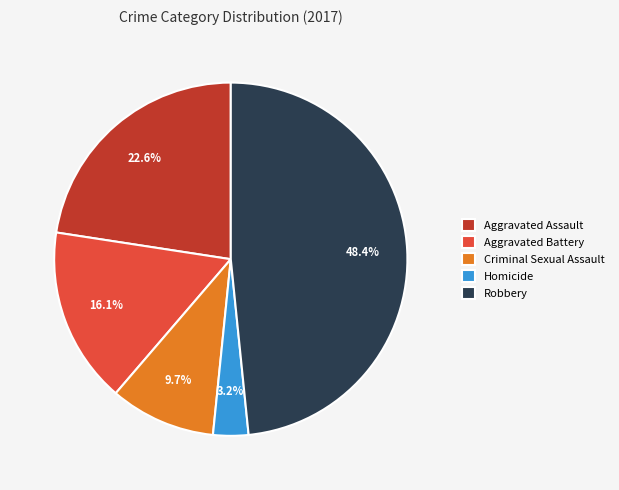

To the nearest percent, what percentage of the pie is Criminal Sexual Assault?

10%